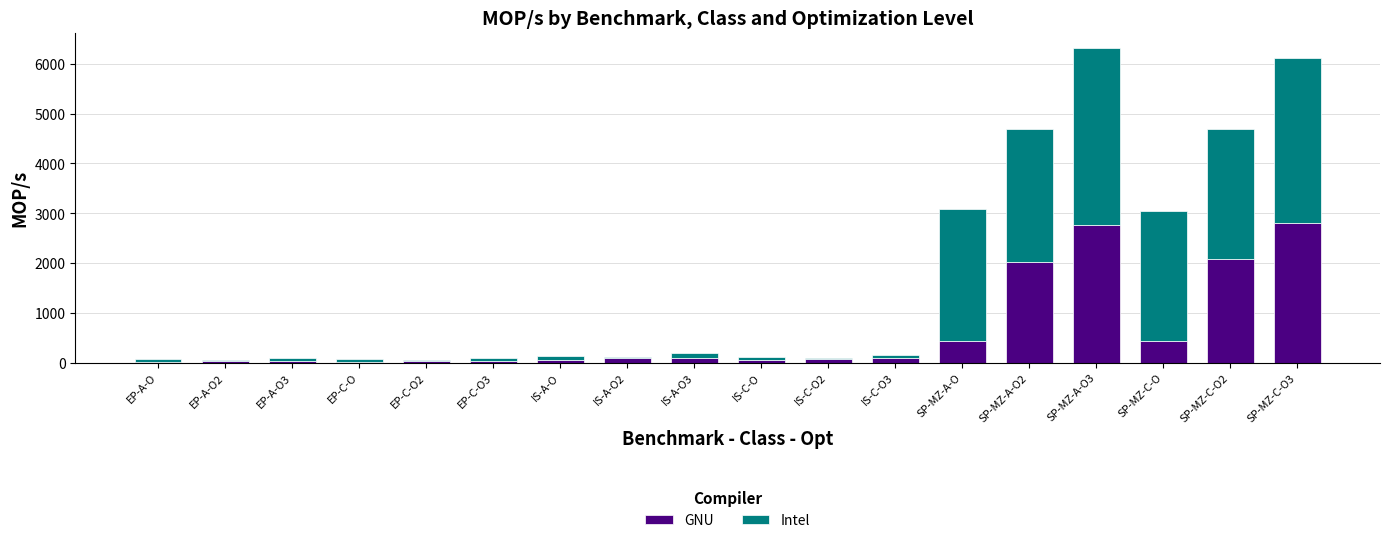

What is the maximum value for GNU?

2811.1